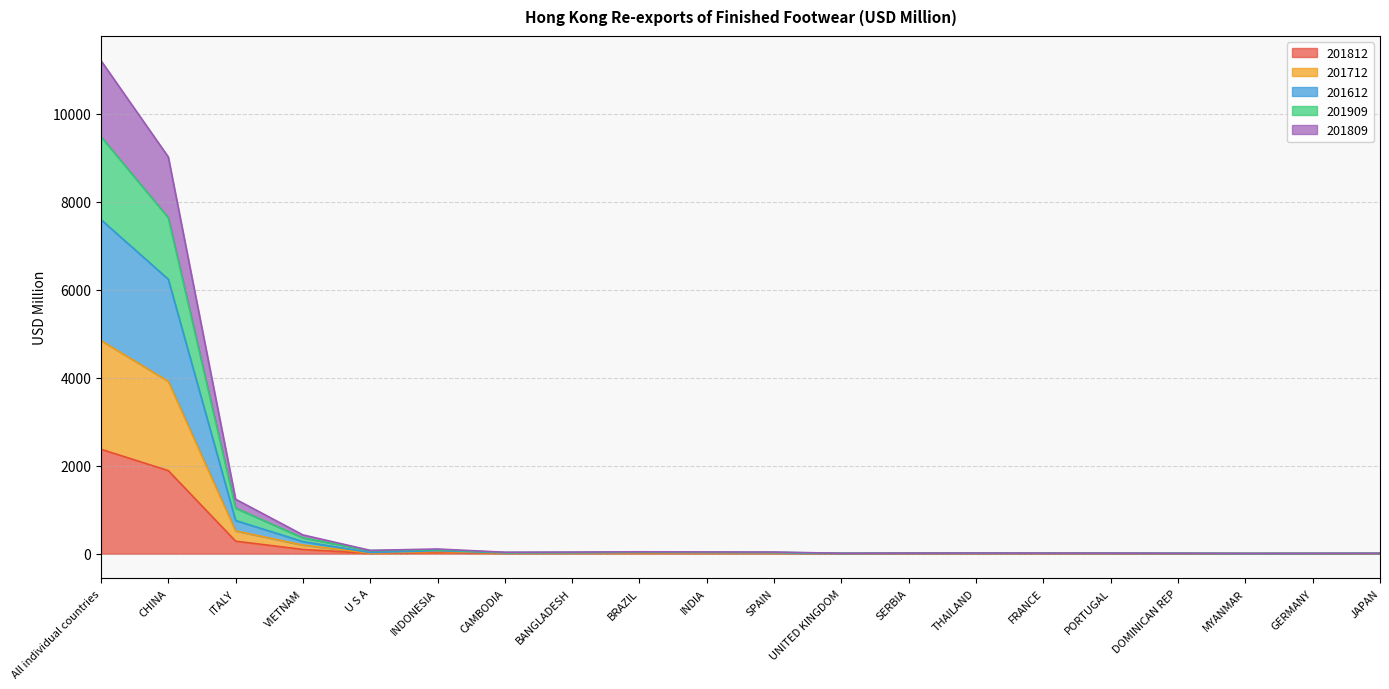

Where is the first local maximum for 201909?

INDONESIA